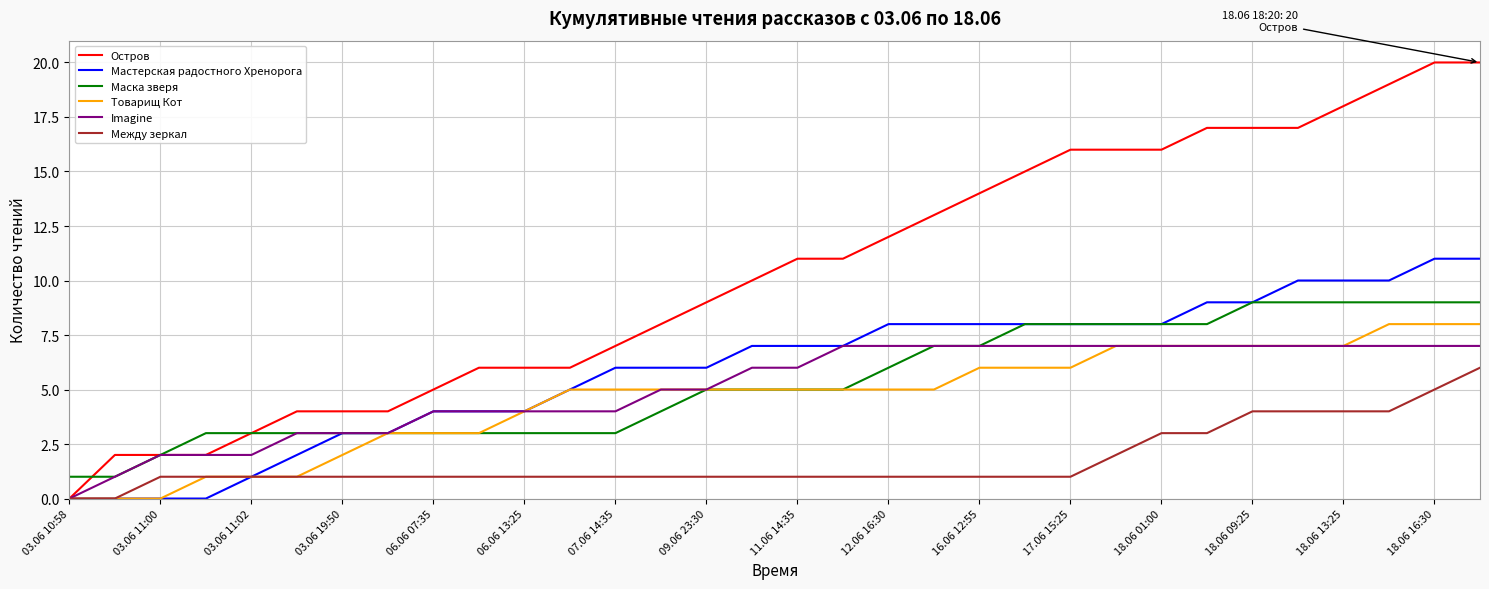

Which series has the largest range (max minus min)?

Остров